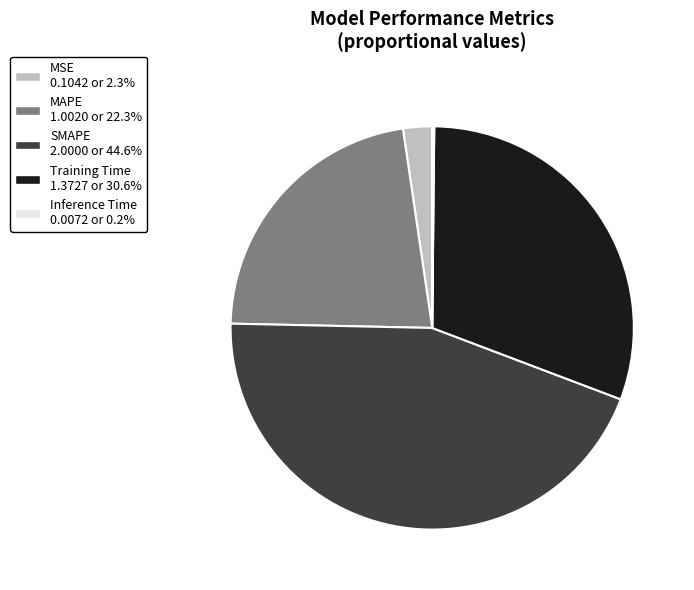

Which has a higher value, MSE or MAPE?

MAPE